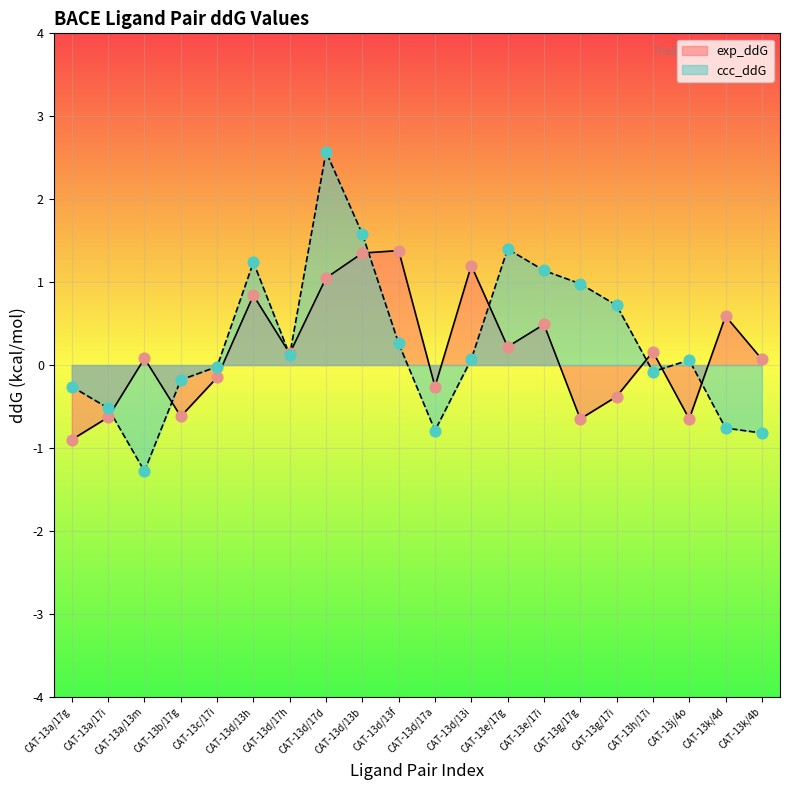

Which series has the largest total across all categories?

ccc_ddG